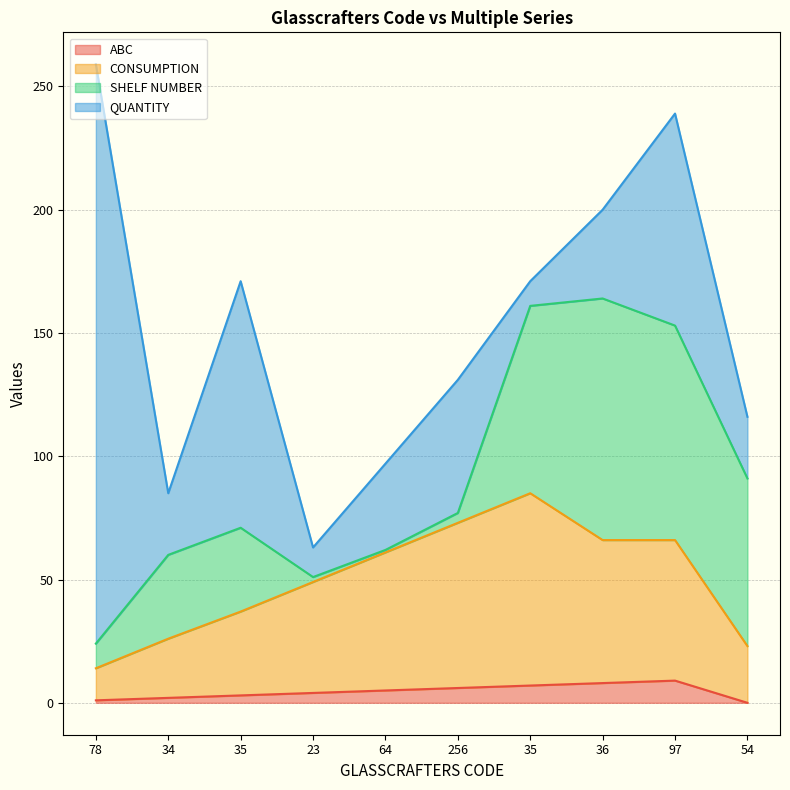

Does the chart display data point markers on the line(s)?

No